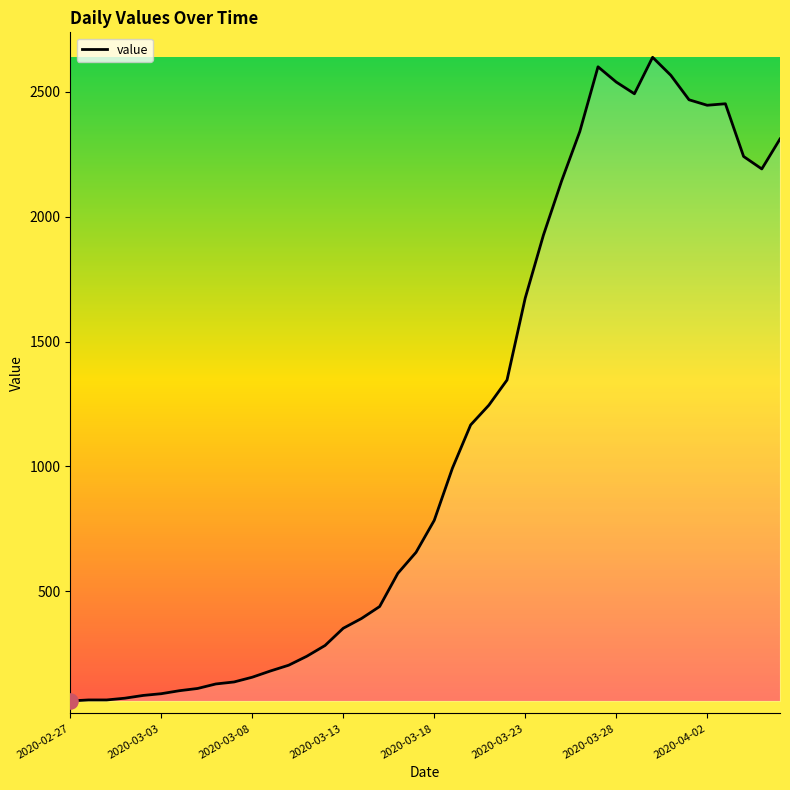

What is the difference between the maximum and minimum values?

2577